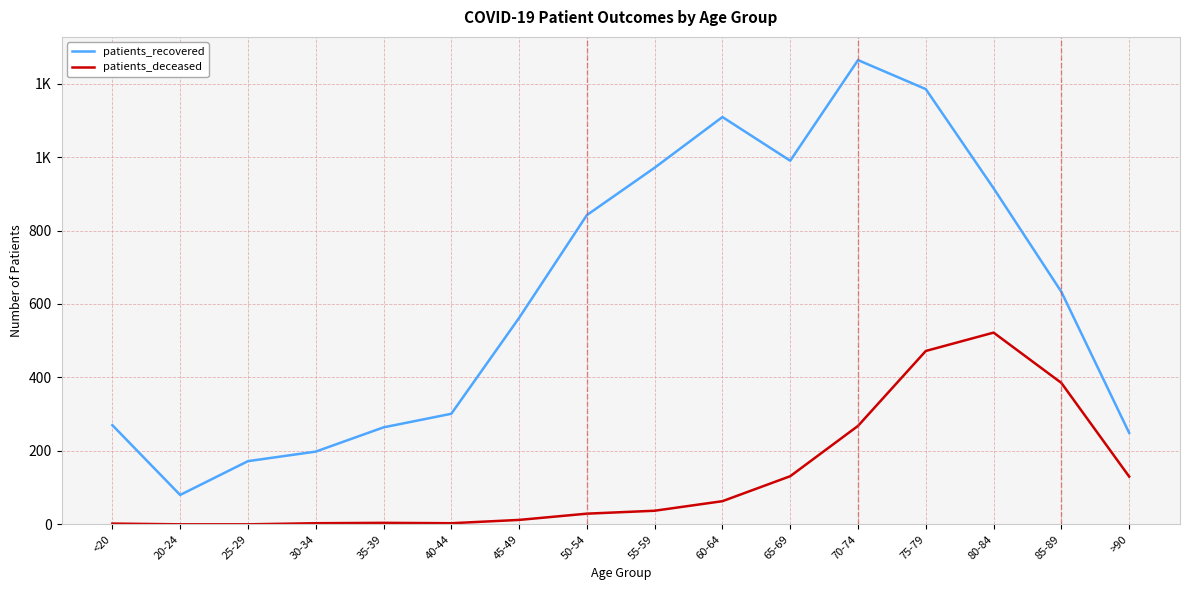

What are all the series names shown in the legend?

patients_recovered, patients_deceased